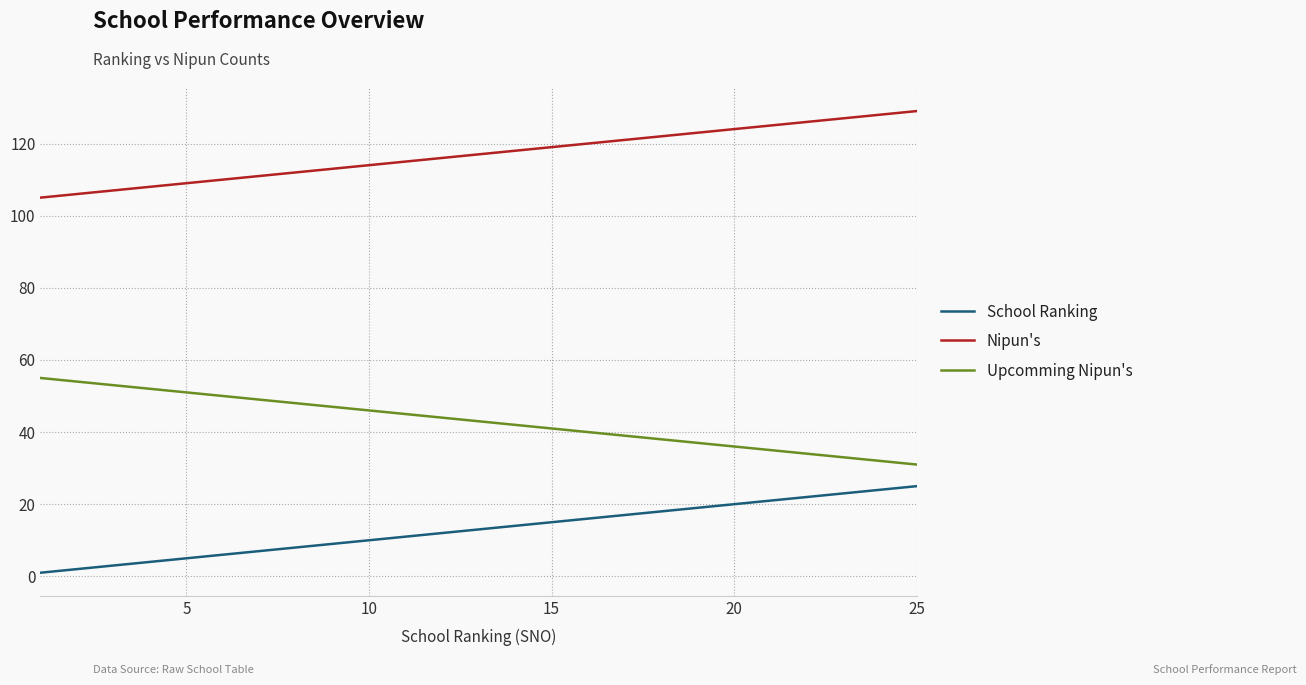

True or false: Nipun's and School Ranking intersect in this chart.

False